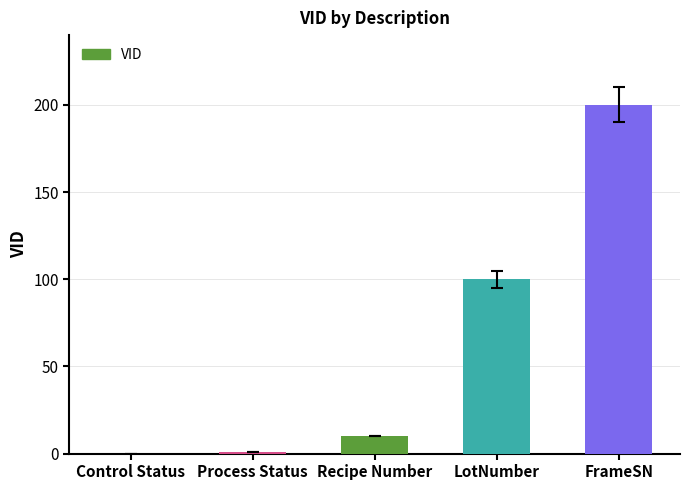

Which label corresponds to the largest value in the chart?

FrameSN